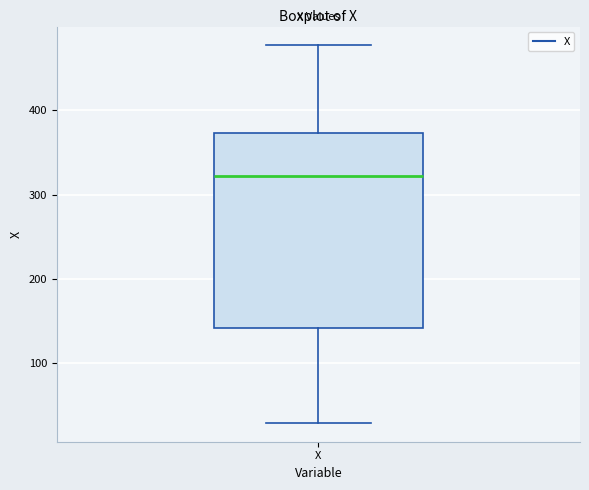

Transcribe this box plot: give where the median line is, the range the box spans, and where the two whiskers end, as read against the y-axis. The values are not printed on the chart, so give them approximately, as read against the axis.

median 320, box 140 to 370, whiskers 30 to 480